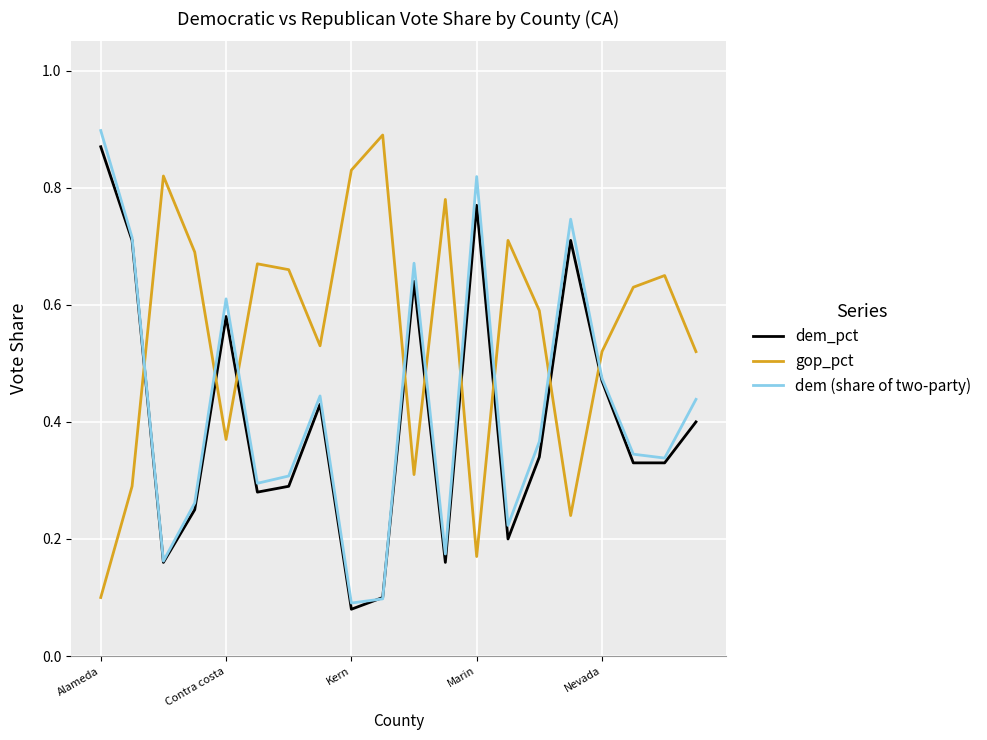

Which series ends up on top after the final intersection of dem (share of two-party) and gop_pct?

gop_pct